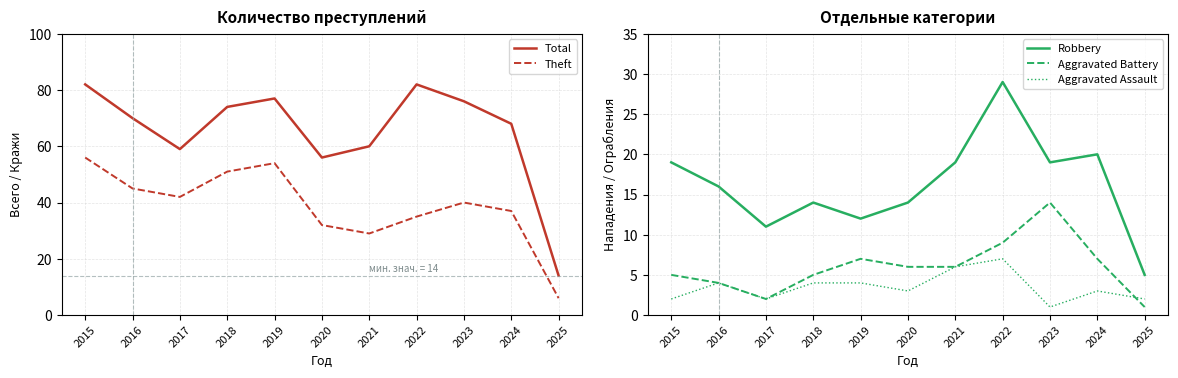

Is the value of Total at 2017 greater than the value of Robbery at 2016?

Yes